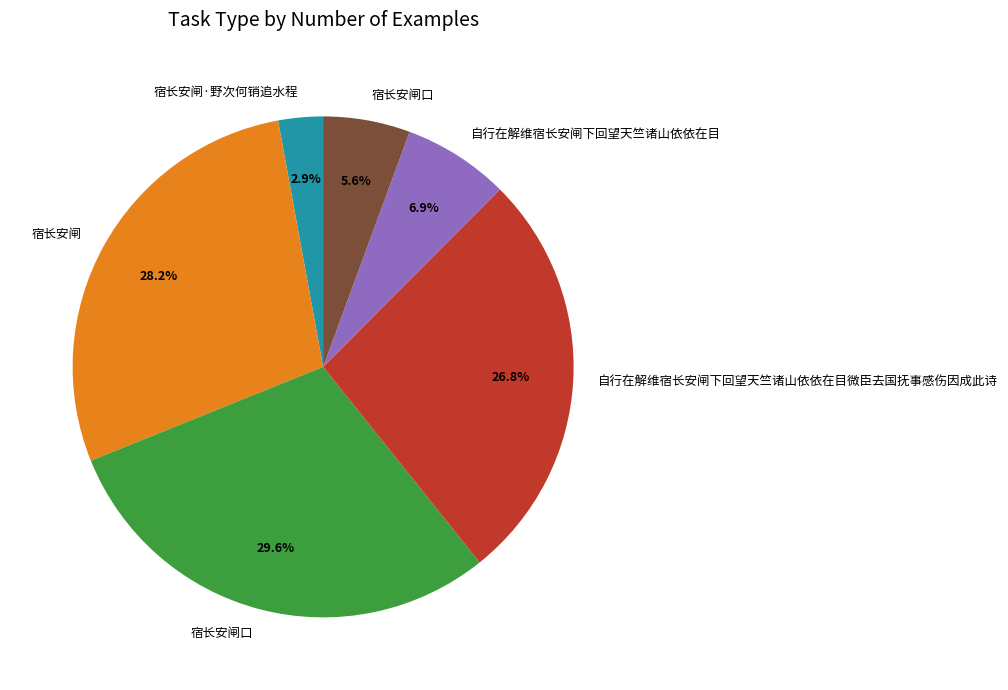

Does any single category account for the majority?

No